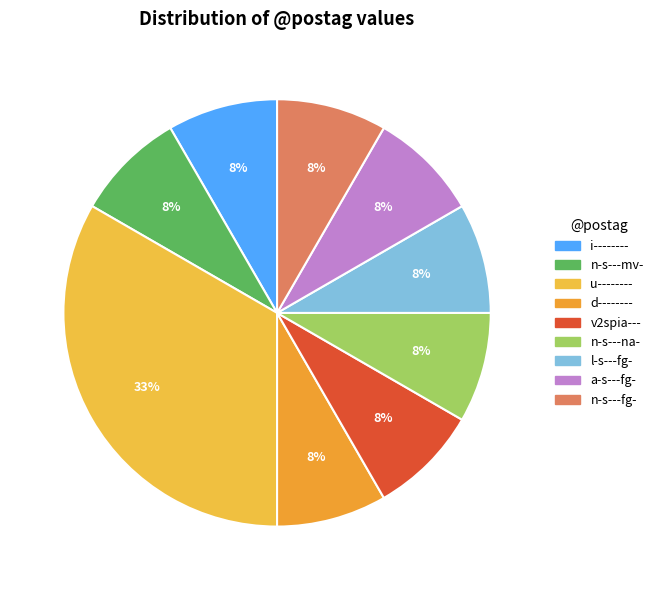

What is the ratio of the value at a-s---fg- to the value at n-s---fg-?

1.0